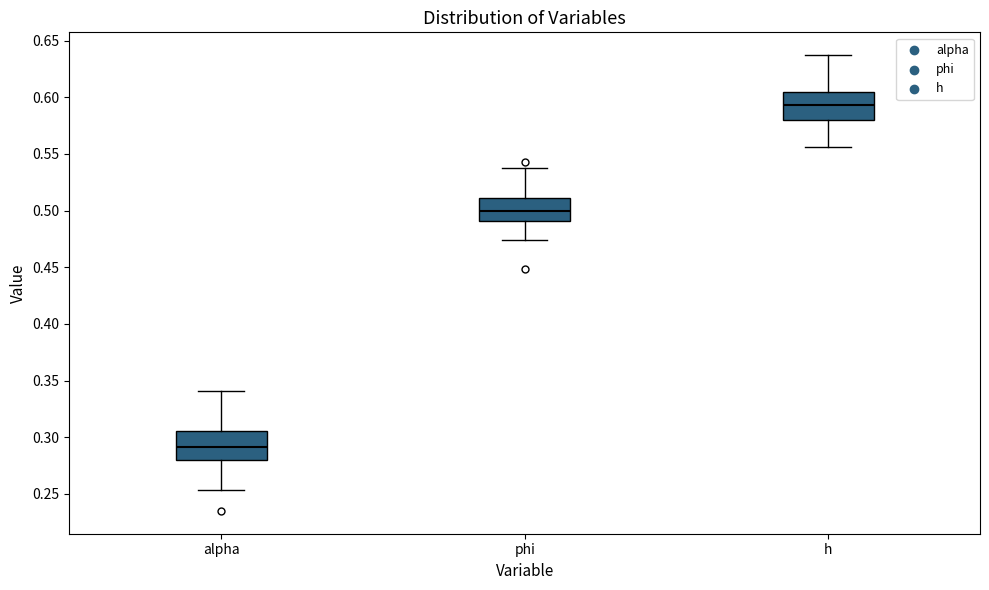

Reading left to right, transcribe this box plot: for each box, give where its median line is, the range the box spans, and where its two whiskers end, as read against the y-axis. The values are not printed on the chart, so give them approximately, as read against the axis.

alpha: median 0.290, box 0.280 to 0.305, whiskers 0.255 to 0.340
phi: median 0.500, box 0.490 to 0.510, whiskers 0.475 to 0.540
h: median 0.595, box 0.580 to 0.605, whiskers 0.555 to 0.635